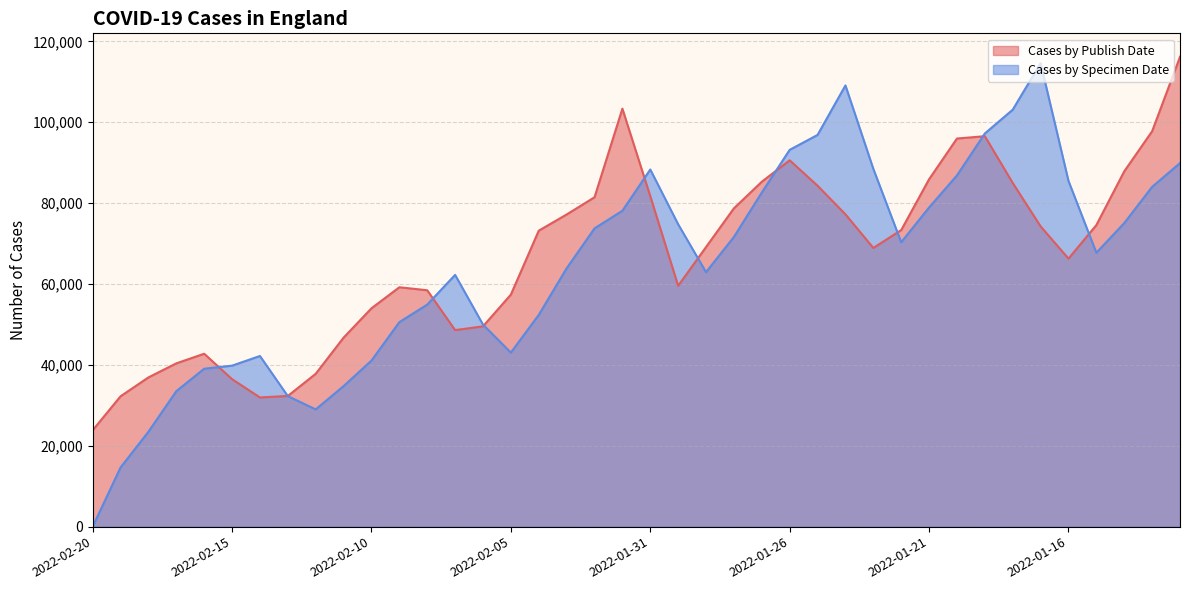

True or false: newCasesBySpecimenDate has a value of 82623 at 2022-01-27.

True